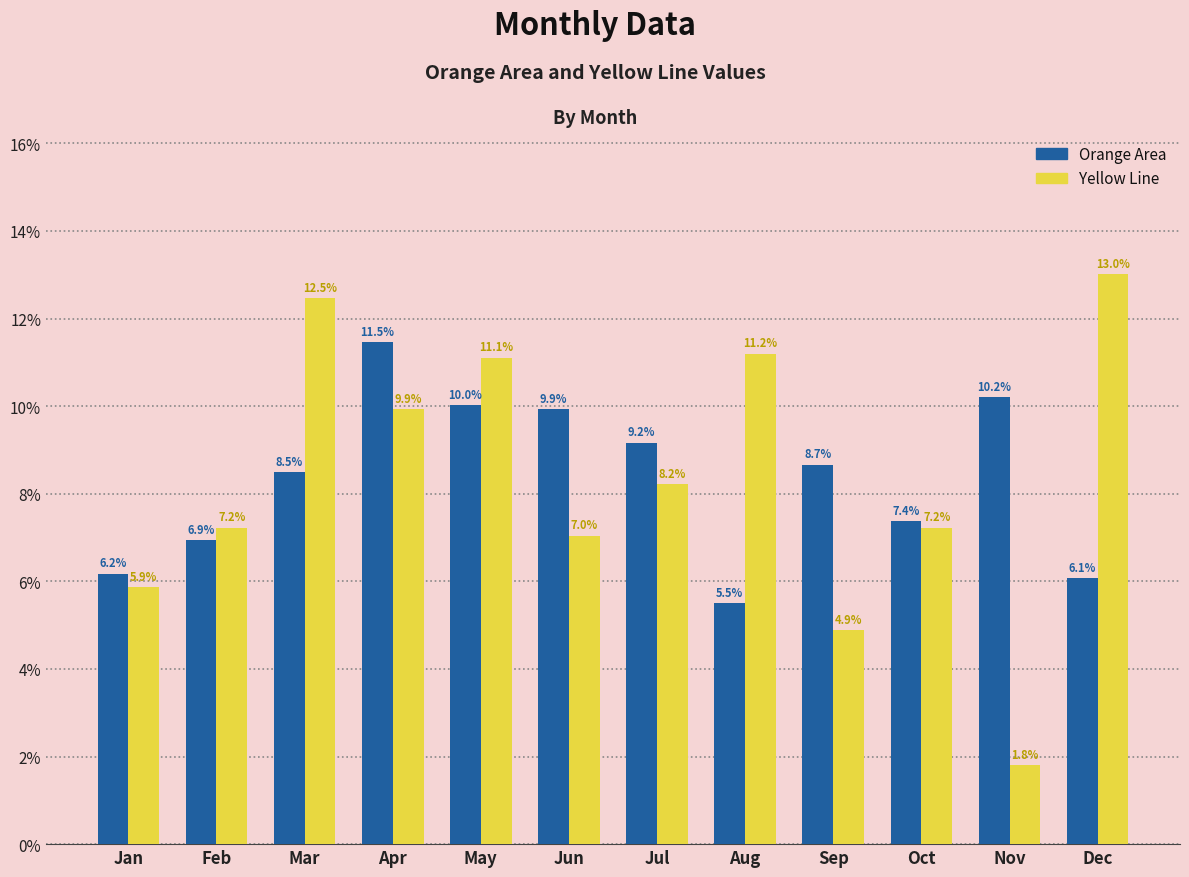

What is the value of the Yellow Line bar at the 5th from the left?

11.1